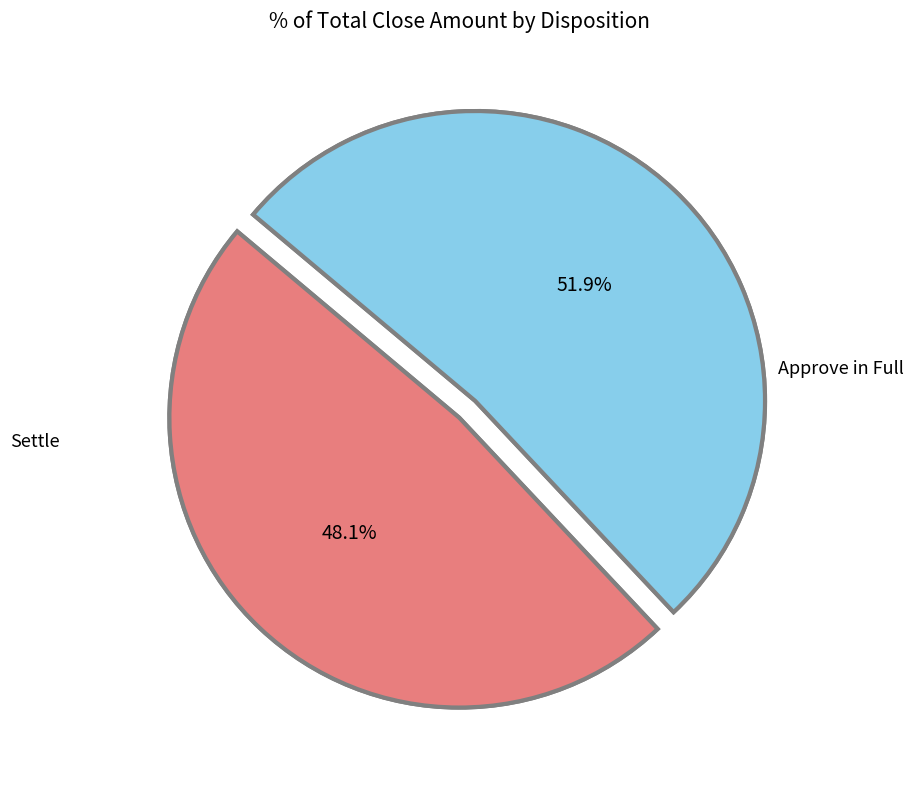

How many segments does this pie chart have?

2